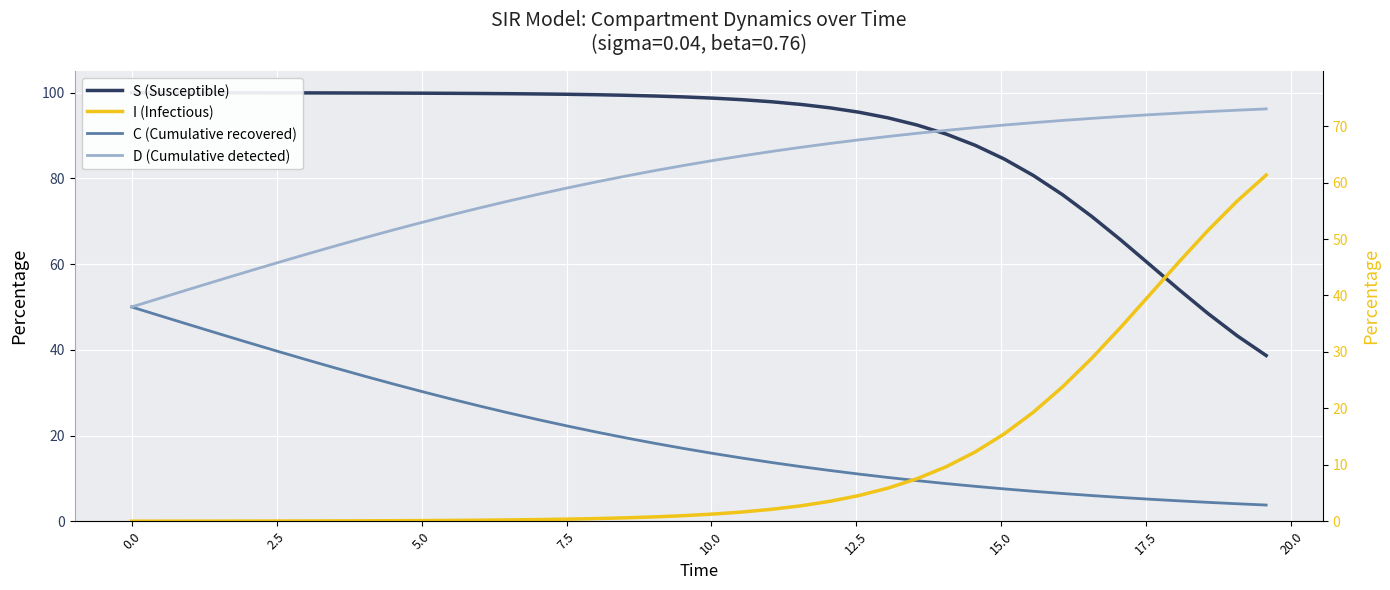

Which series has the widest spread of values?

S (Susceptible)